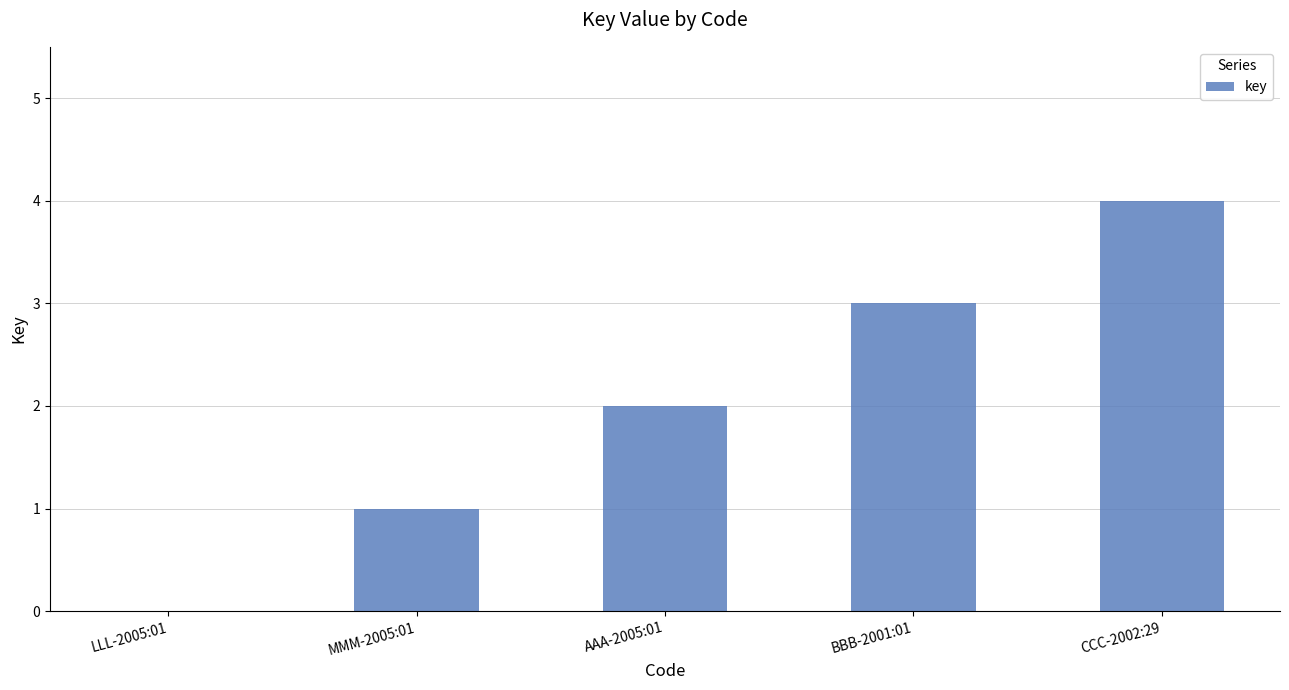

Between LLL-2005:01 and AAA-2005:01, which is larger?

AAA-2005:01